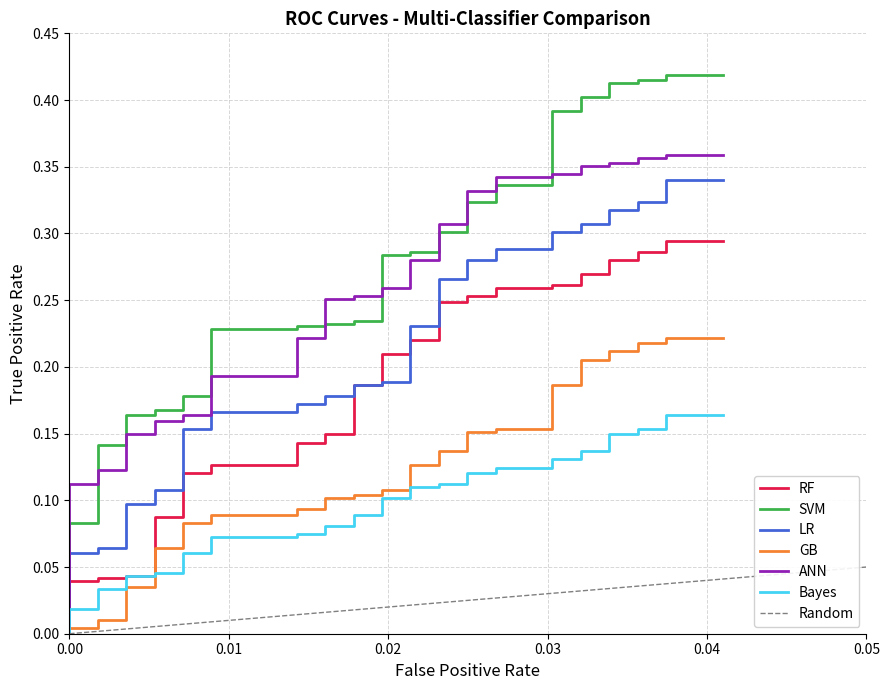

Reading left to right, transcribe all the data shown in this chart.

RF_TPR: 0.0	0.0	0.0	0.0	0.0	0.0	0.0	0.0	0.1	0.1	0.1	0.1	0.1	0.1	0.1	0.1	0.1	0.1	0.2	0.2	0.2	0.2	0.2	0.2	0.2	0.2	0.3	0.3	0.3	0.3	0.3	0.3	0.3	0.3	0.3	0.3	0.3	0.3	0.3	0.3
SVM_TPR: 0.0	0.0	0.1	0.1	0.1	0.1	0.2	0.2	0.2	0.2	0.2	0.2	0.2	0.2	0.2	0.2	0.2	0.2	0.2	0.2	0.3	0.3	0.3	0.3	0.3	0.3	0.3	0.3	0.3	0.3	0.4	0.4	0.4	0.4	0.4	0.4	0.4	0.4	0.4	0.4
LR_TPR: 0.0	0.0	0.1	0.1	0.1	0.1	0.1	0.1	0.1	0.1	0.2	0.2	0.2	0.2	0.2	0.2	0.2	0.2	0.2	0.2	0.2	0.2	0.2	0.2	0.3	0.3	0.3	0.3	0.3	0.3	0.3	0.3	0.3	0.3	0.3	0.3	0.3	0.3	0.3	0.3
GB_TPR: 0.0	0.0	0.0	0.0	0.0	0.0	0.0	0.0	0.1	0.1	0.1	0.1	0.1	0.1	0.1	0.1	0.1	0.1	0.1	0.1	0.1	0.1	0.1	0.1	0.1	0.1	0.2	0.2	0.2	0.2	0.2	0.2	0.2	0.2	0.2	0.2	0.2	0.2	0.2	0.2
ANN_TPR: 0.0	0.0	0.1	0.1	0.1	0.1	0.1	0.1	0.2	0.2	0.2	0.2	0.2	0.2	0.2	0.2	0.3	0.3	0.3	0.3	0.3	0.3	0.3	0.3	0.3	0.3	0.3	0.3	0.3	0.3	0.3	0.3	0.4	0.4	0.4	0.4	0.4	0.4	0.4	0.4
Bayes_TPR: 0.0	0.0	0.0	0.0	0.0	0.0	0.0	0.0	0.0	0.0	0.1	0.1	0.1	0.1	0.1	0.1	0.1	0.1	0.1	0.1	0.1	0.1	0.1	0.1	0.1	0.1	0.1	0.1	0.1	0.1	0.1	0.1	0.1	0.1	0.1	0.1	0.2	0.2	0.2	0.2